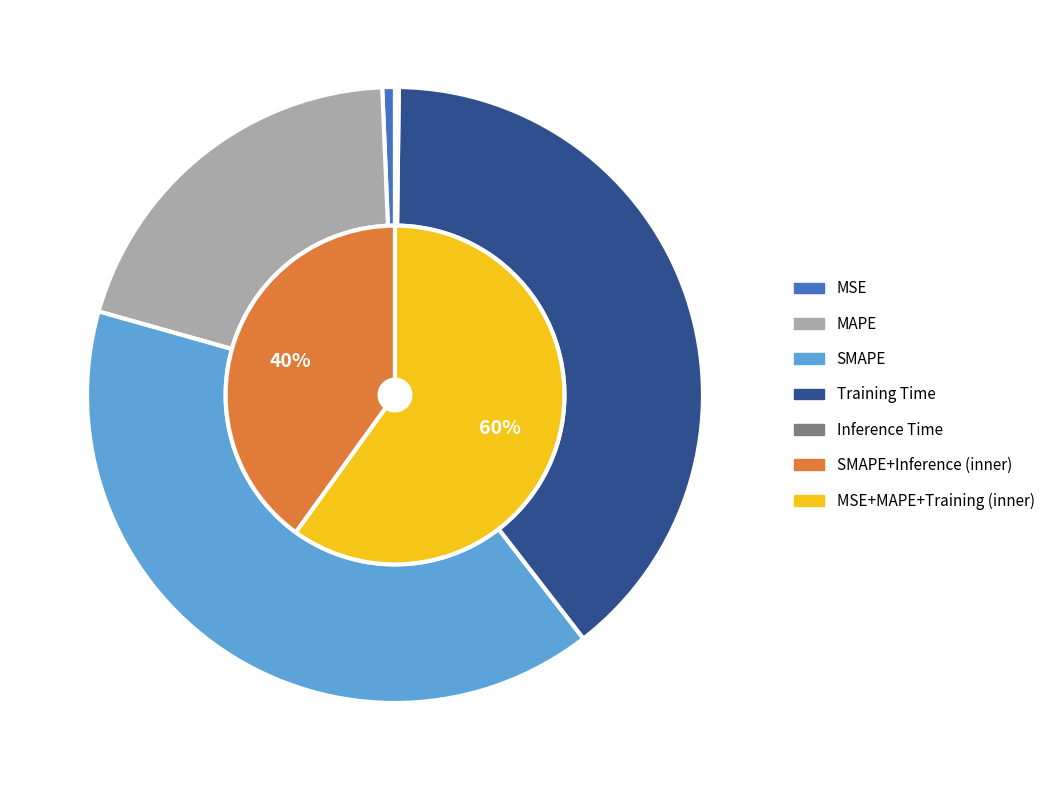

True or false: Inference Time accounts for 0% of the total.

True